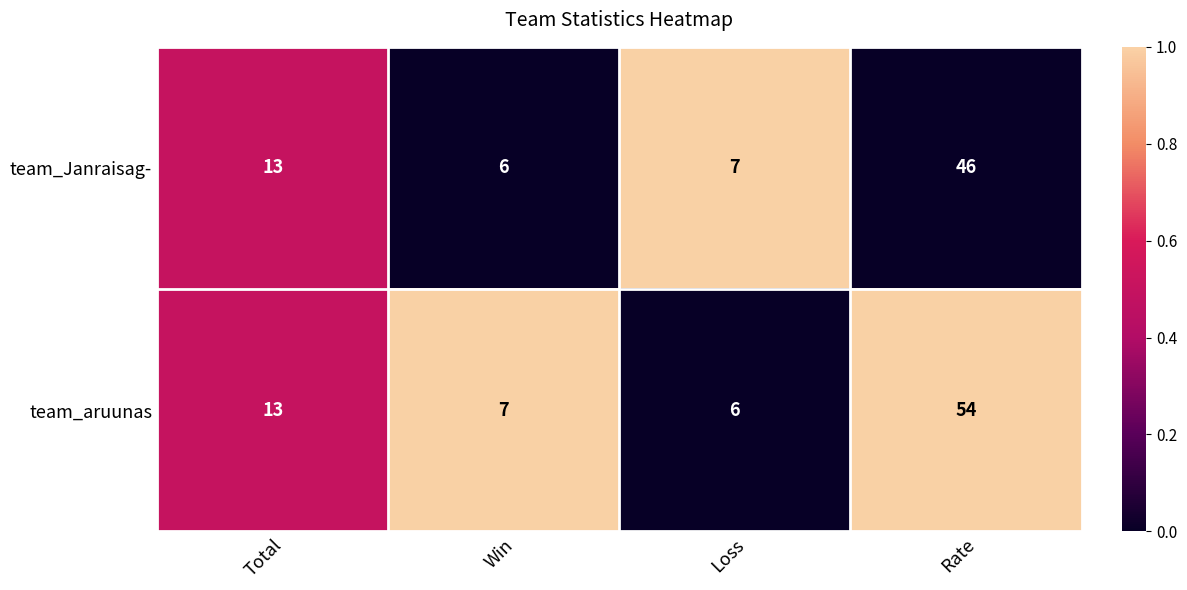

Reading left to right, transcribe all the data shown in this chart.

team_Janraisag-: 13	6	7	46
team_aruunas: 13	7	6	54